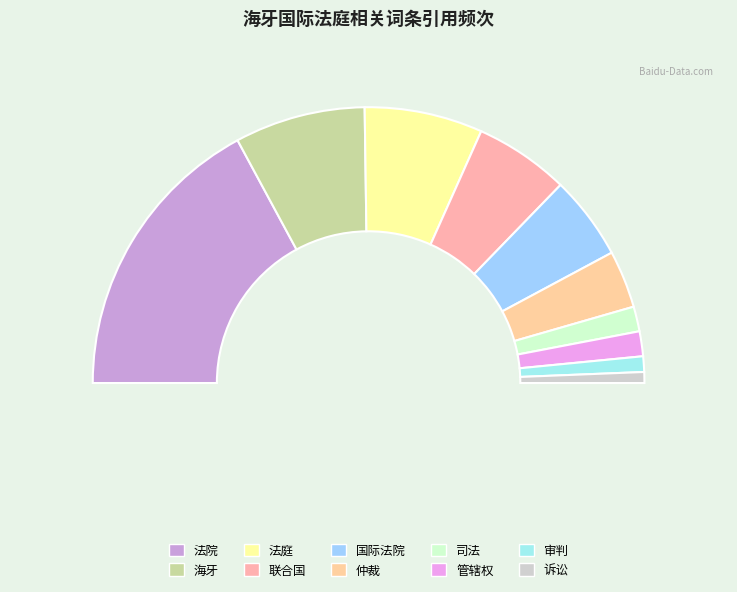

Count the number of slices in the pie.

10